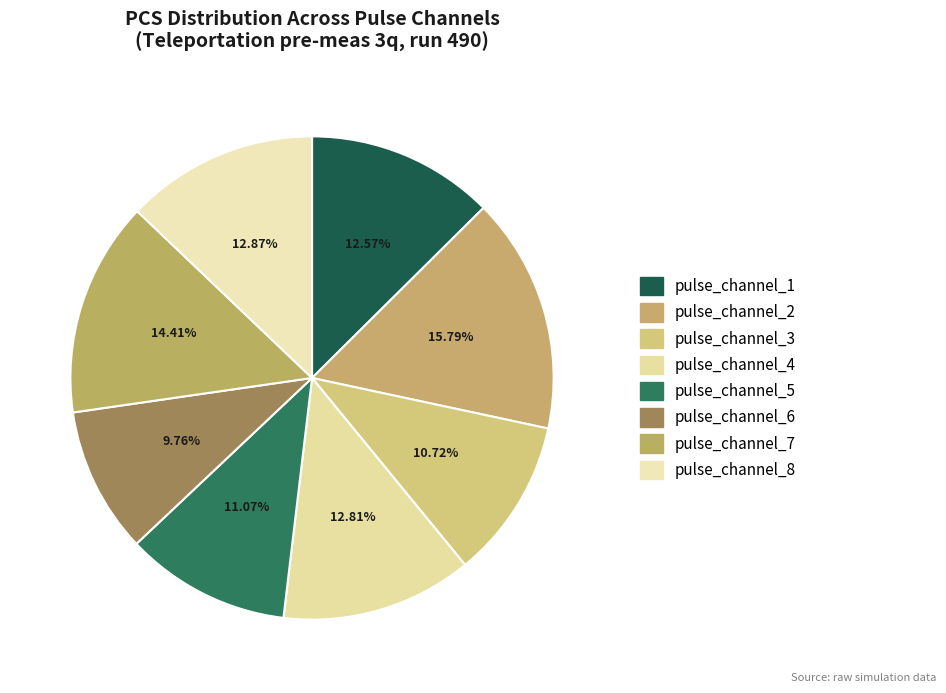

To the nearest percent, what is the difference between the pulse_channel_4 and pulse_channel_2 slice percentages?

3%